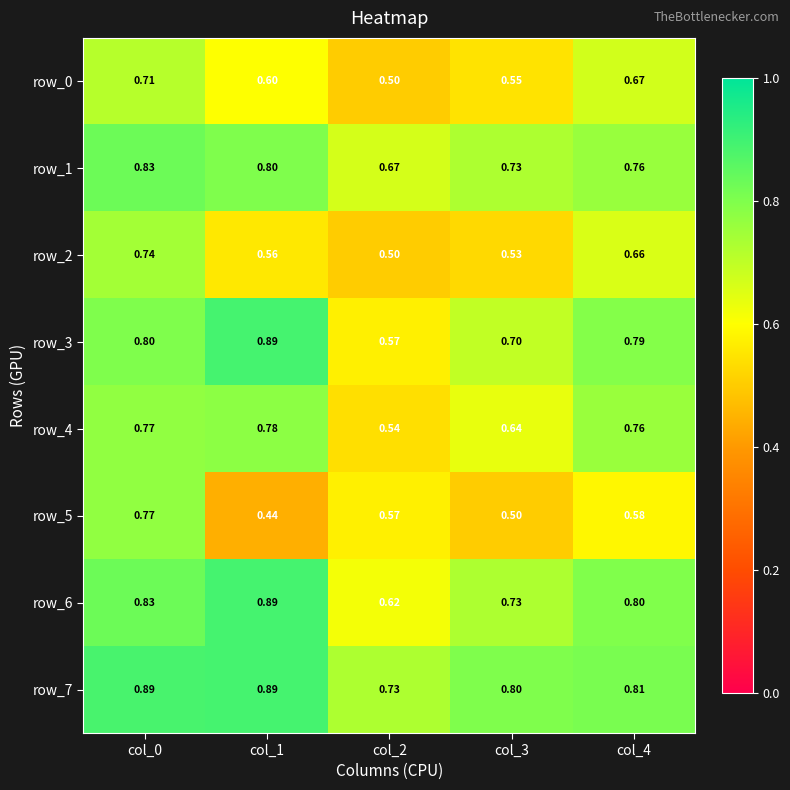

Is the value of row_0 at col_2 greater than the value of row_6 at col_0?

No